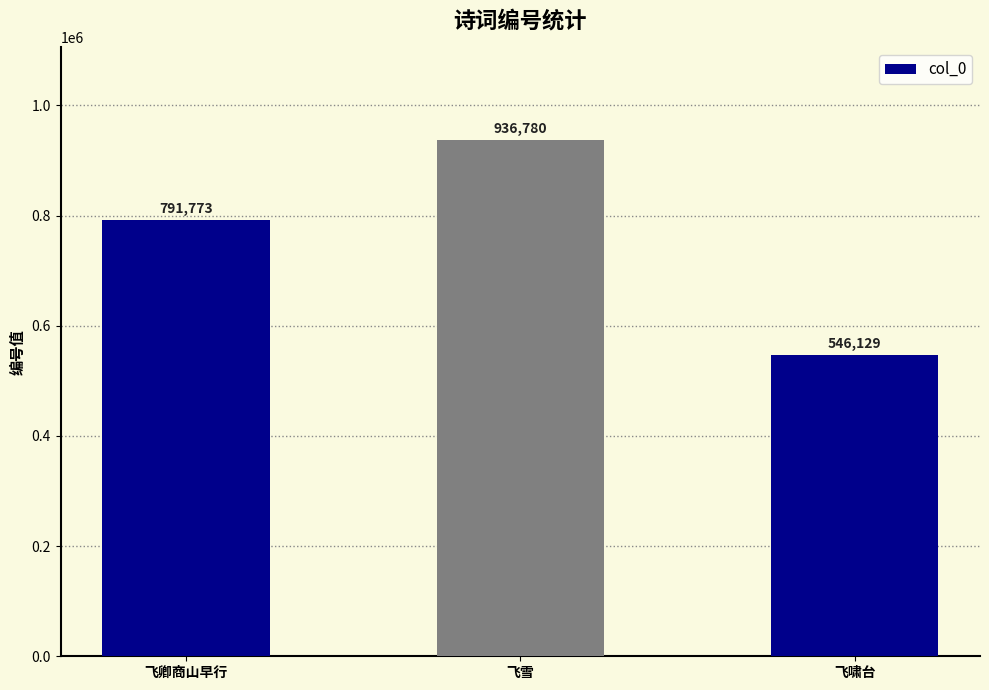

Which label corresponds to the largest value in the chart?

飞雪